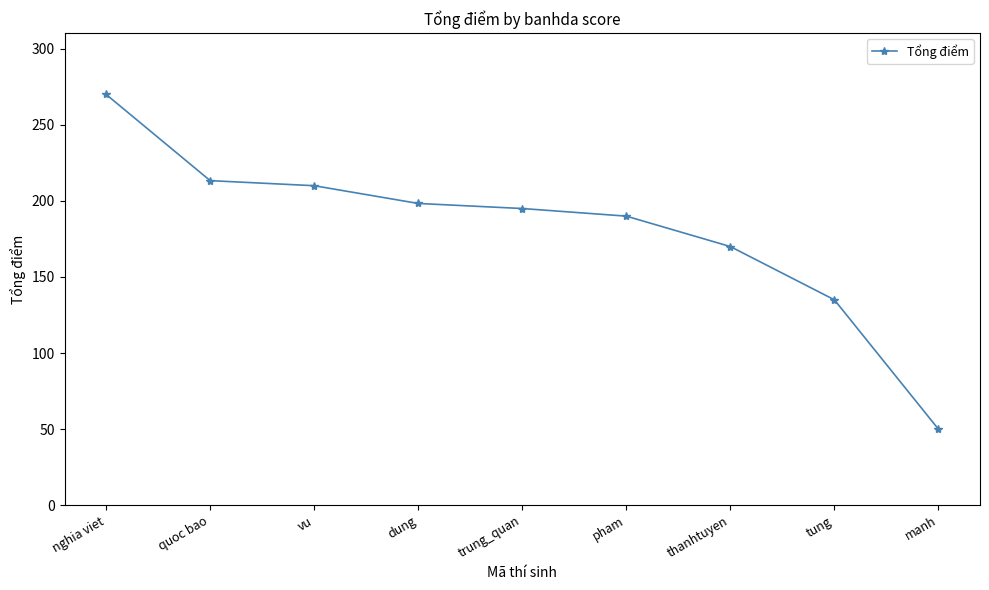

At which label does the data first exceed 194?

nghia viet